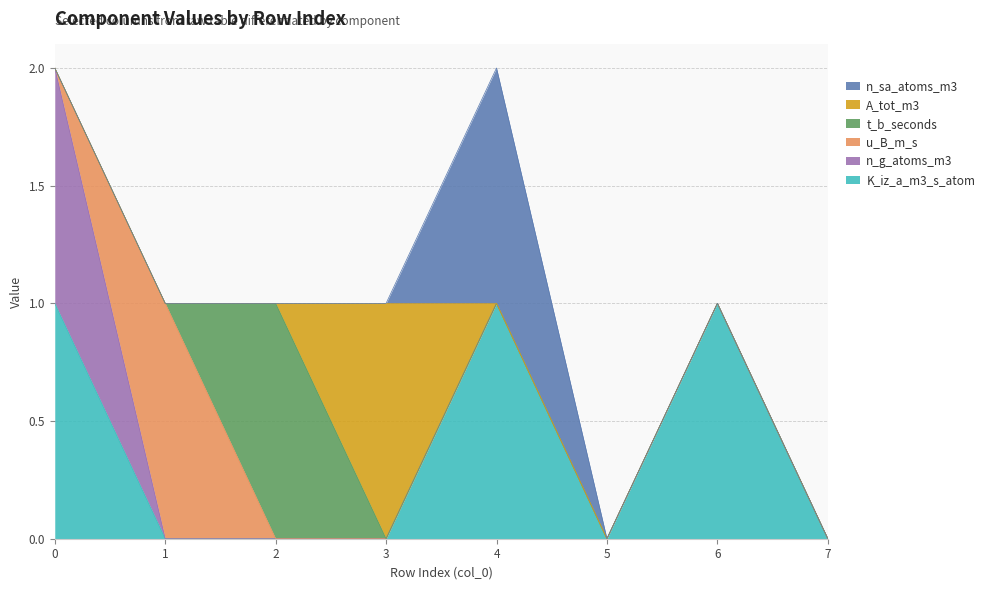

Reading left to right, what are all the values shown in this chart?

K_iz_a_m3_s_atom: 0=1	1=0	2=0	3=0	4=1	5=0	6=1	7=0
n_g_atoms_m3: 0=1	1=0	2=0	3=0	4=0	5=0	6=0	7=0
u_B_m_s: 0=0	1=1	2=0	3=0	4=0	5=0	6=0	7=0
t_b_seconds: 0=0	1=0	2=1	3=0	4=0	5=0	6=0	7=0
A_tot_m3: 0=0	1=0	2=0	3=1	4=0	5=0	6=0	7=0
n_sa_atoms_m3: 0=0	1=0	2=0	3=0	4=1	5=0	6=0	7=0